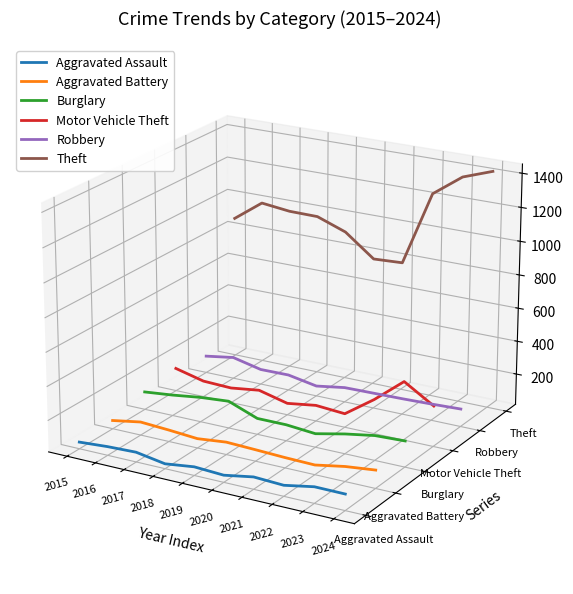

True or false: Theft and Robbery cross at least once.

False